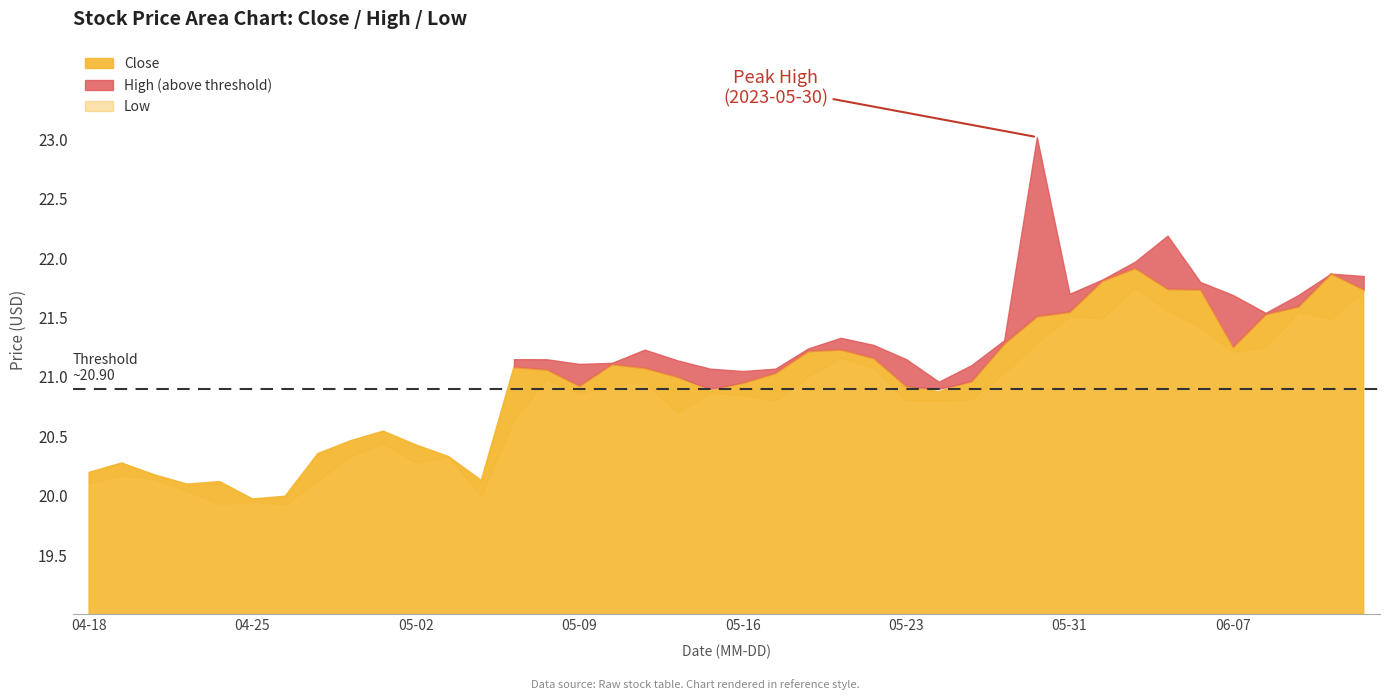

In Low, how many points are higher than both neighbors (excluding endpoints)?

11